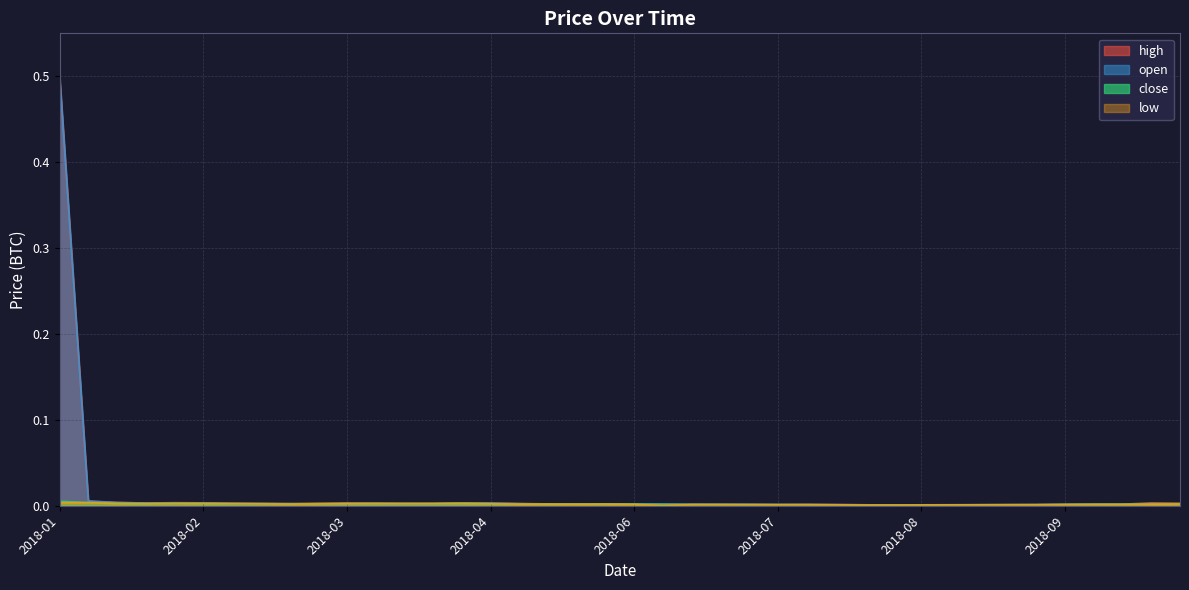

Which label corresponds to the largest value in the chart?

2018-01